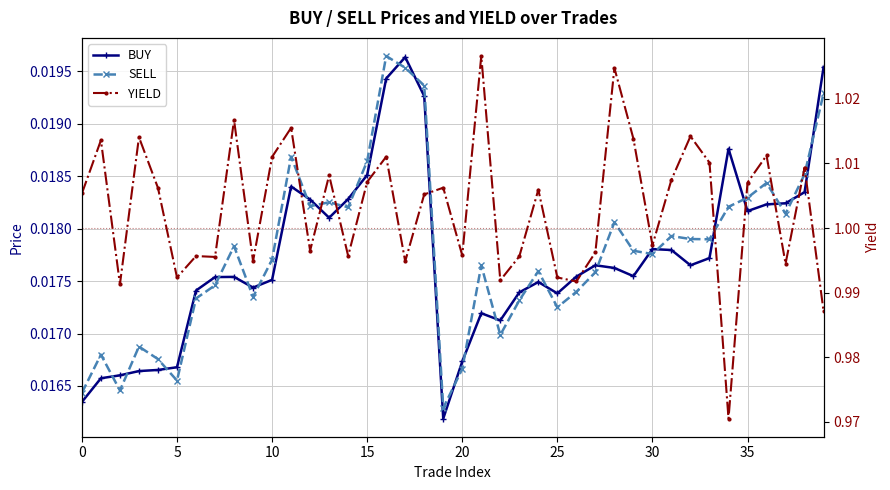

At which label does SELL reach its minimum?

19